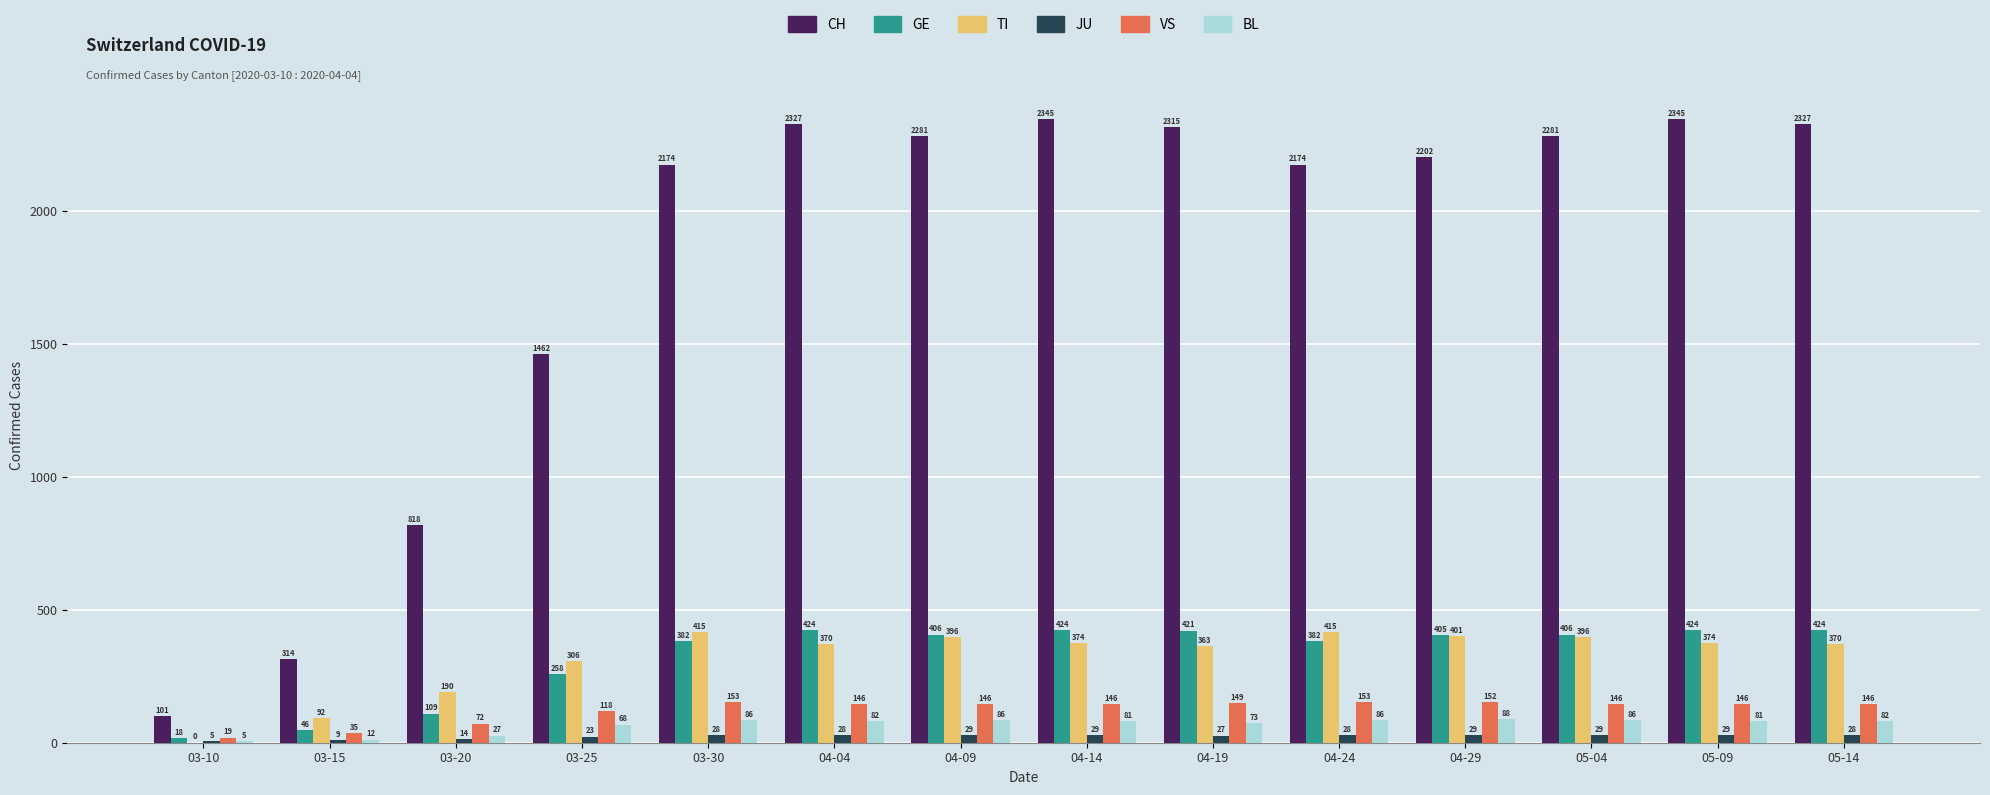

What is the total value across all series at 03-25?

2235